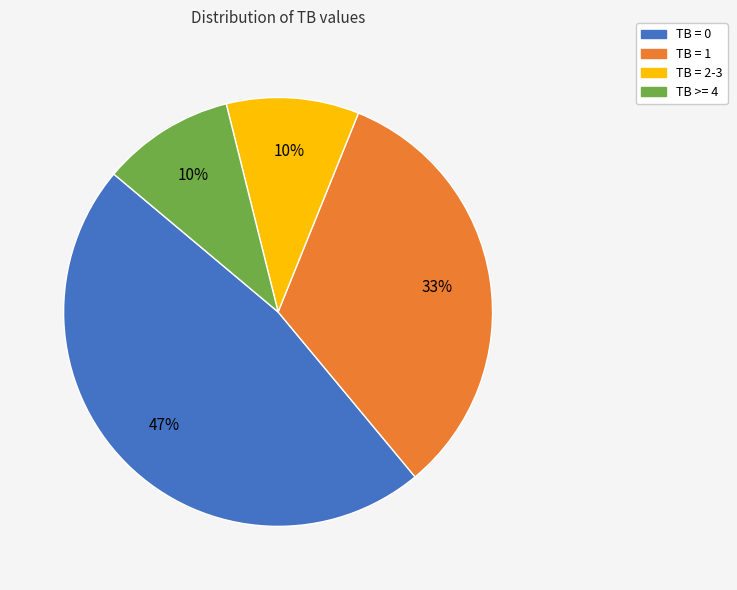

How many segments does this pie chart have?

4